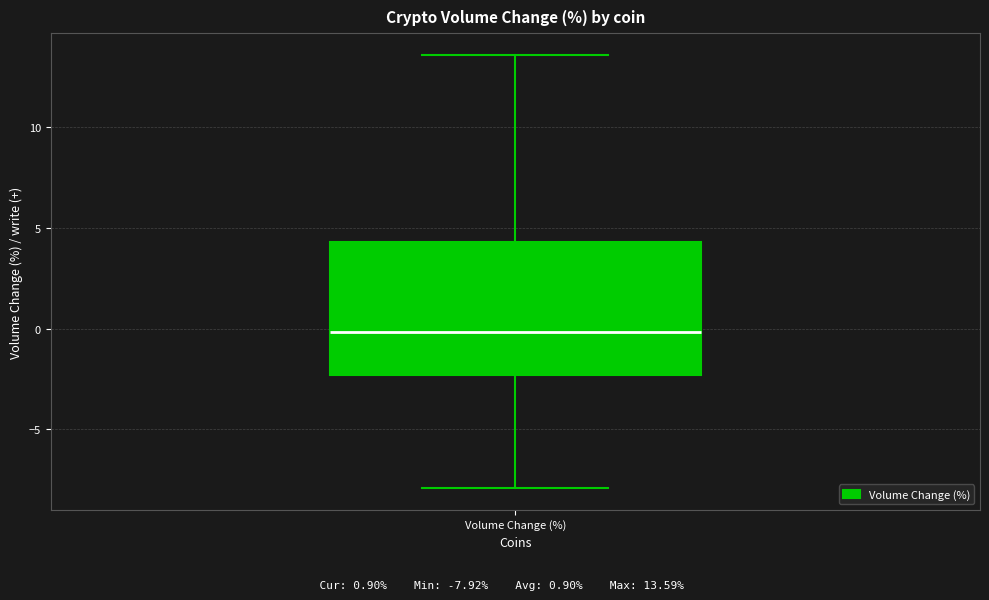

Transcribe this box plot: give where the median line is, the range the box spans, and where the two whiskers end, as read against the y-axis. The values are not printed on the chart, so give them approximately, as read against the axis.

median 0.0, box -2.5 to 4.5, whiskers -8.0 to 13.5